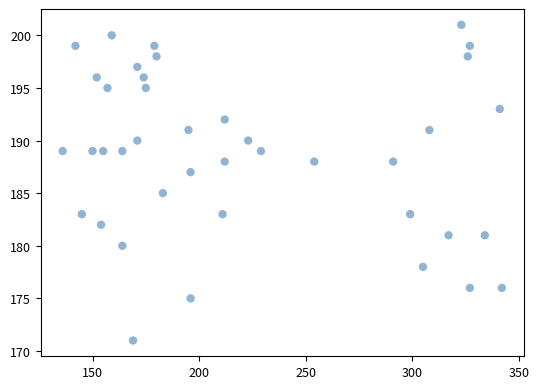

What is the range of Y values (max minus min)?

30